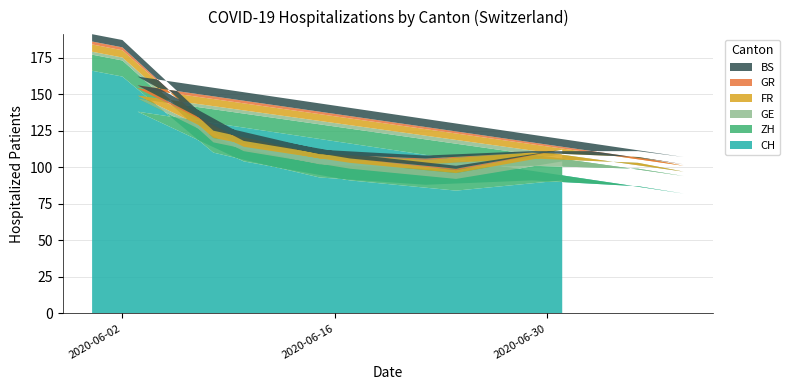

Reading left to right, transcribe all the data shown in this chart.

CH: 166	162	110	93	88	91	87	82	138	104	91	84	91
ZH: 11	11	7	9	11	10	12	12	9	7	8	8	13
GE: 2	2	3	4	3	5	4	3	2	3	4	4	5
FR: 5	5	5	3	3	4	4	4	5	4	3	2	3
GR: 2	2	0	0	1	0	0	1	2	0	0	1	0
BS: 5	5	4	3	2	1	4	5	6	4	3	2	0